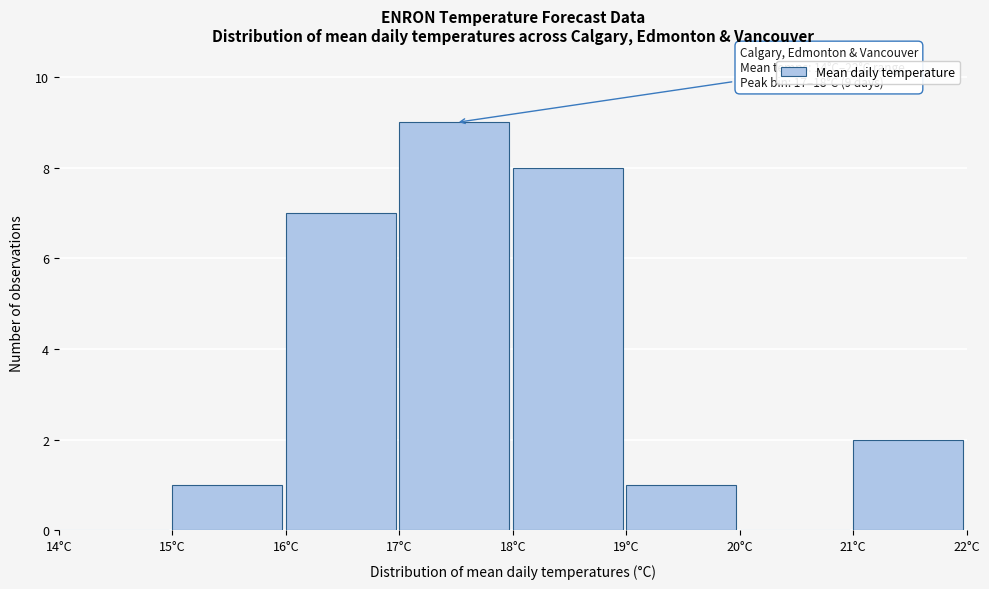

Over which range of the x-axis is the bar tallest?

17 to 18